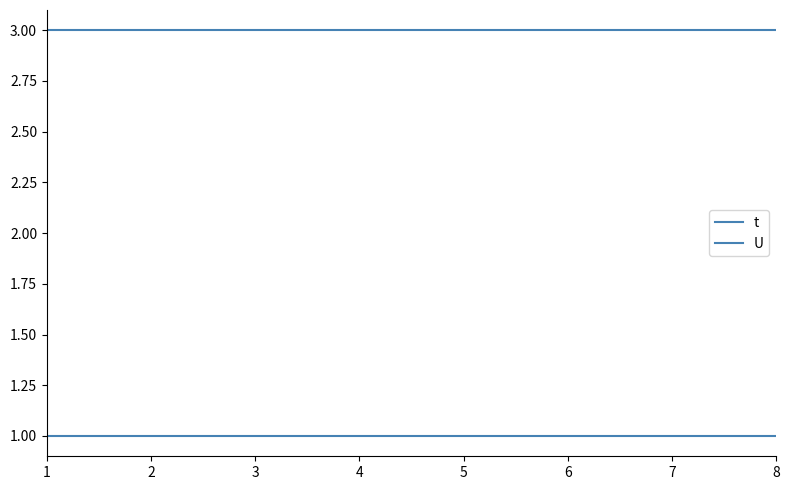

What value does the U series have at 5?

1